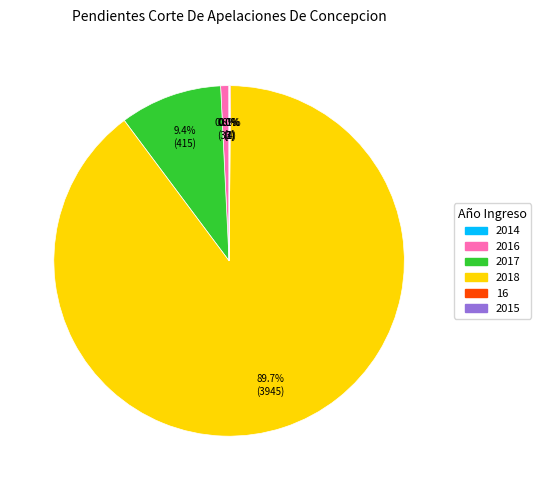

Which category accounts for the majority?

2018